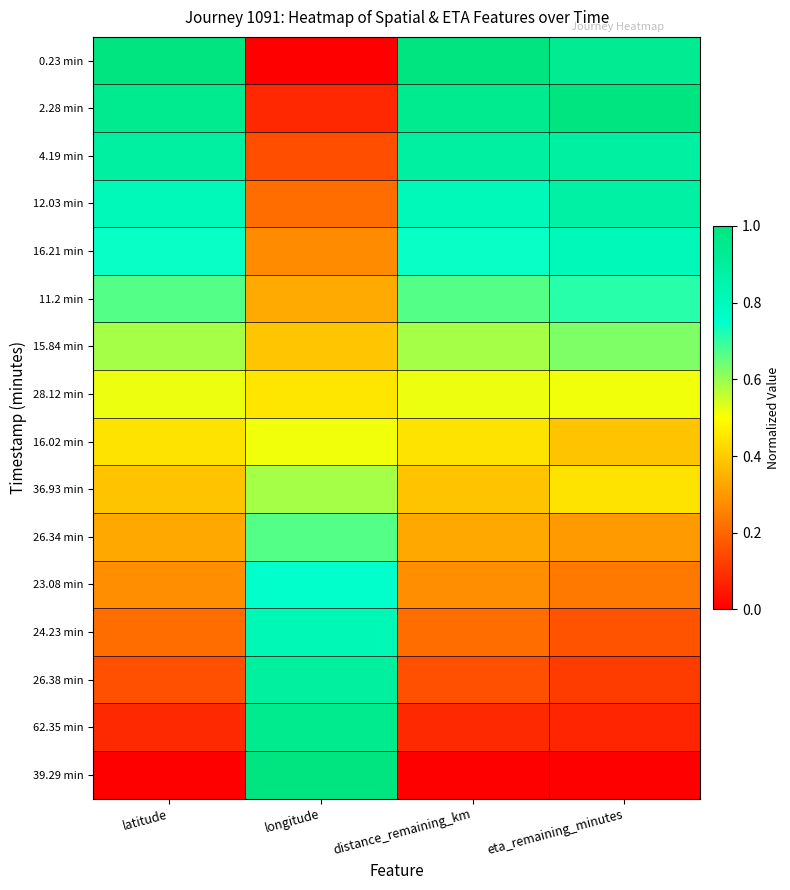

What is the greatest value displayed?

1.0